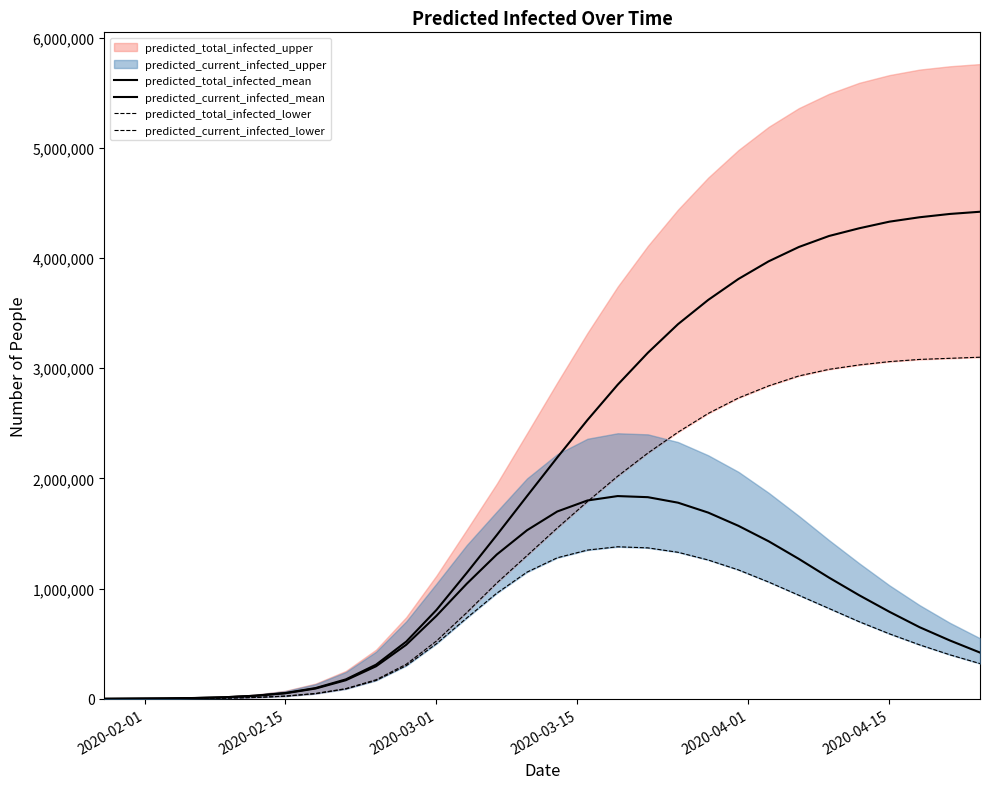

How many values in the predicted_total_infected_mean series are below 2190000?

15